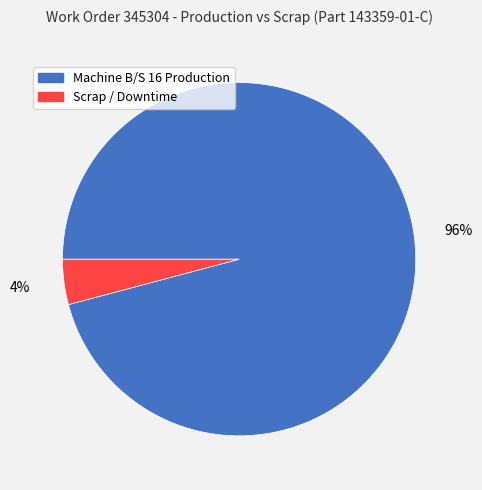

Is the sum of Machine B/S 16 Production and Scrap / Downtime greater than half?

Yes